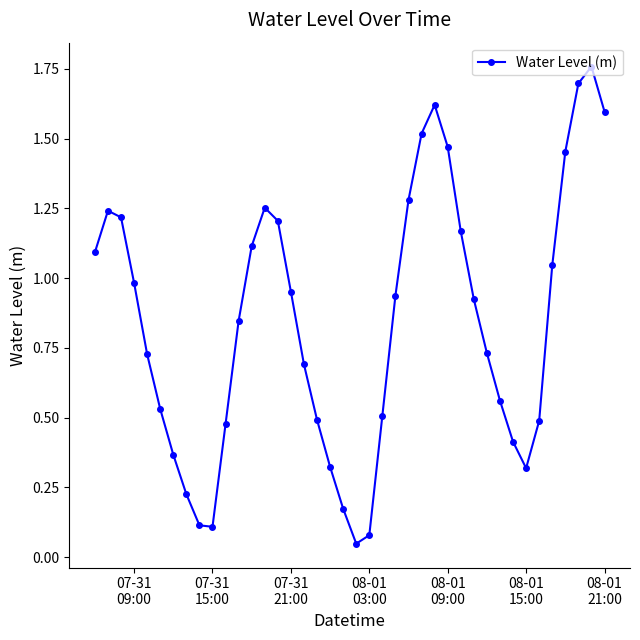

What is the difference between the maximum and minimum values?

1.7